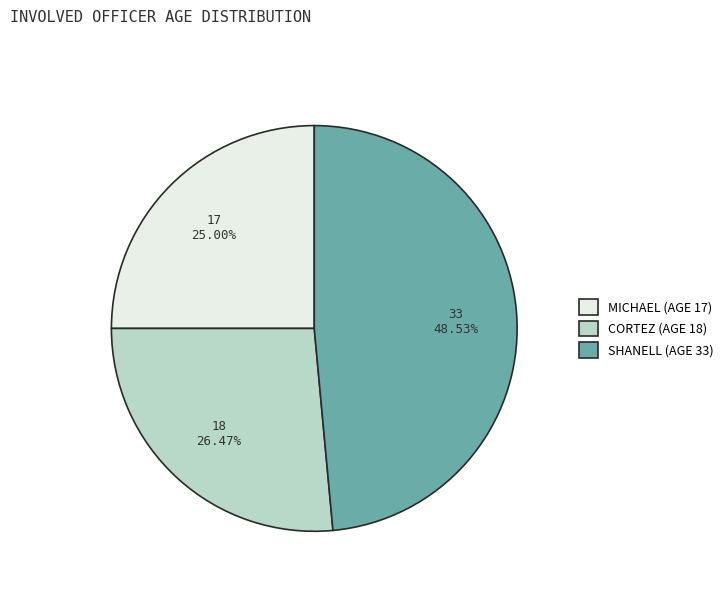

Do SHANELL (AGE 33) and MICHAEL (AGE 17) together represent more than half of the pie?

Yes